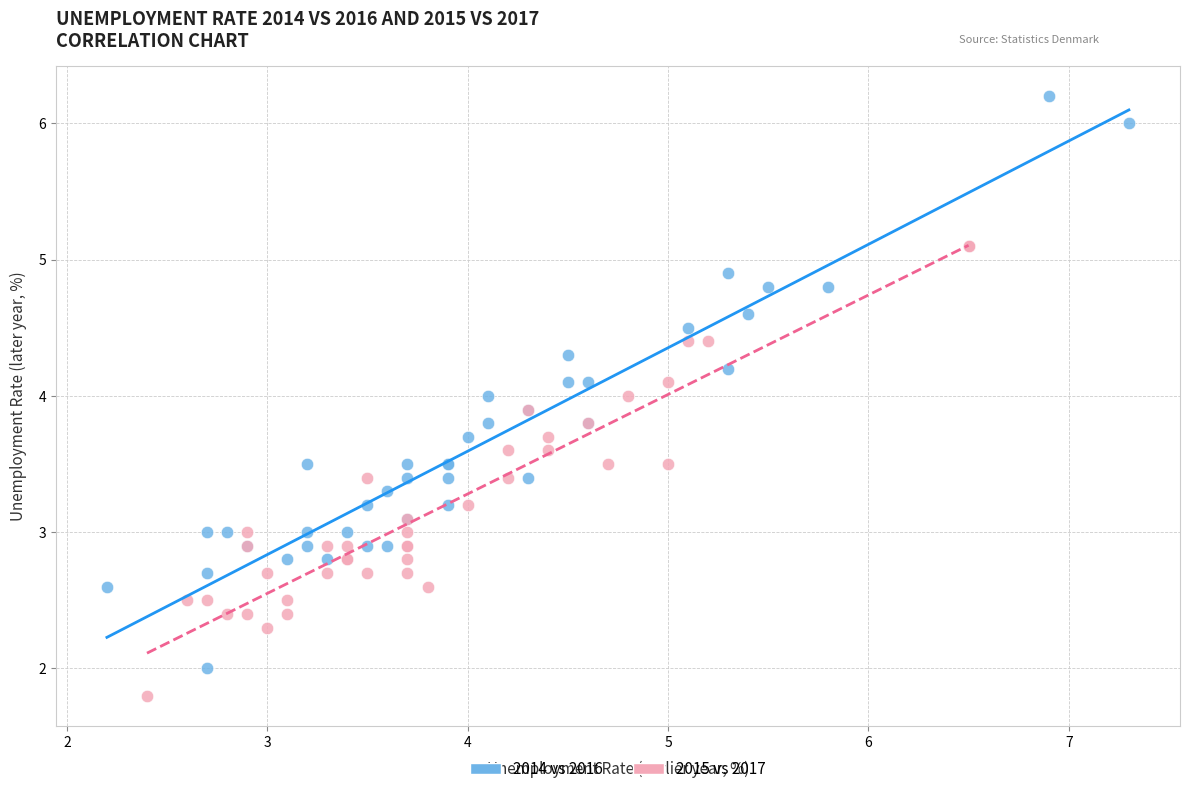

Which series has the widest spread of Y values?

2014 vs 2016